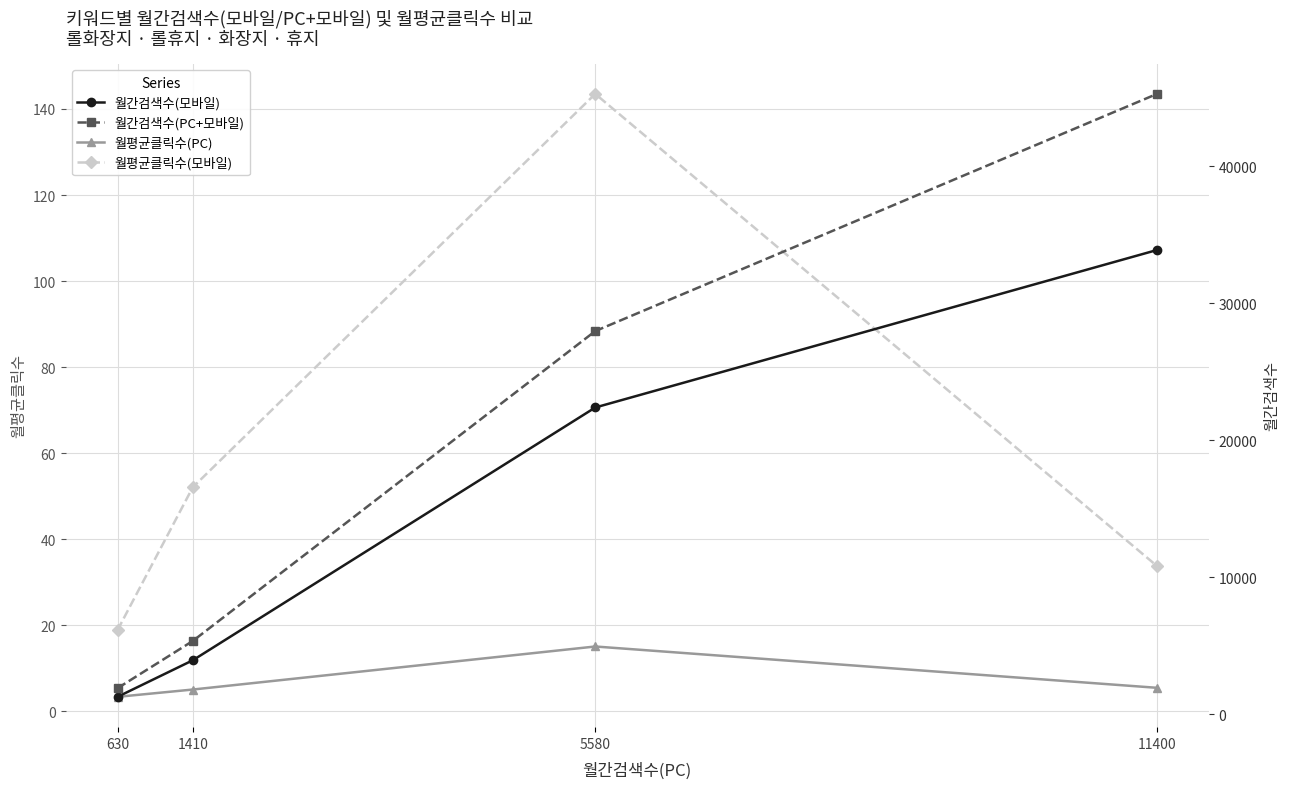

Which series has the largest total across all categories?

월간검색수(PC+모바일)